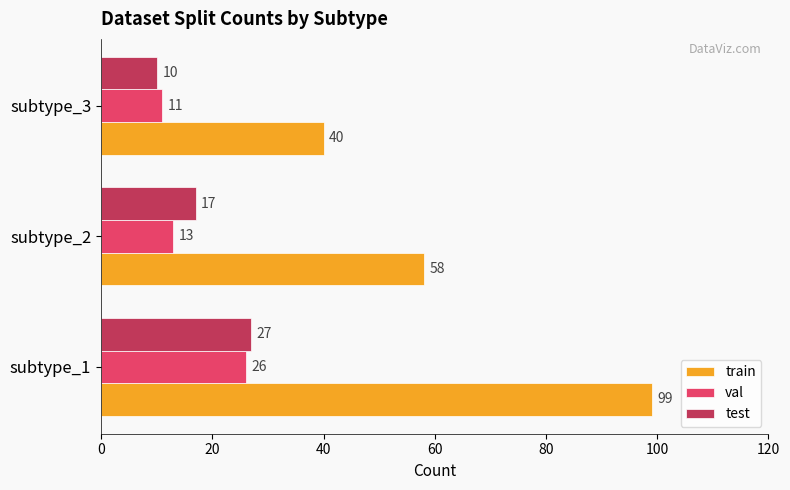

How many data points in test are less than 17?

1